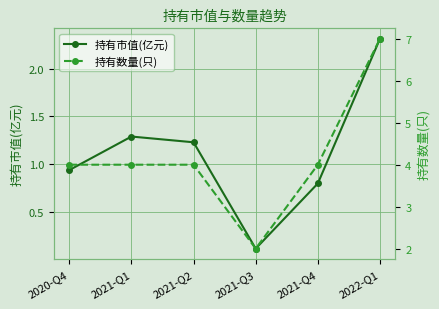

List the series in order of their overall mean, lowest first.

持有市值(亿元), 持有数量(只)